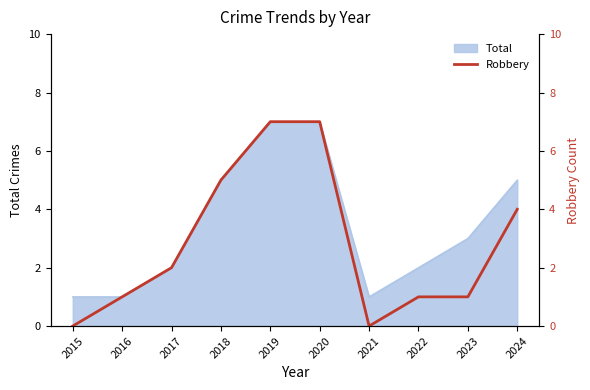

What is the greatest value displayed?

7